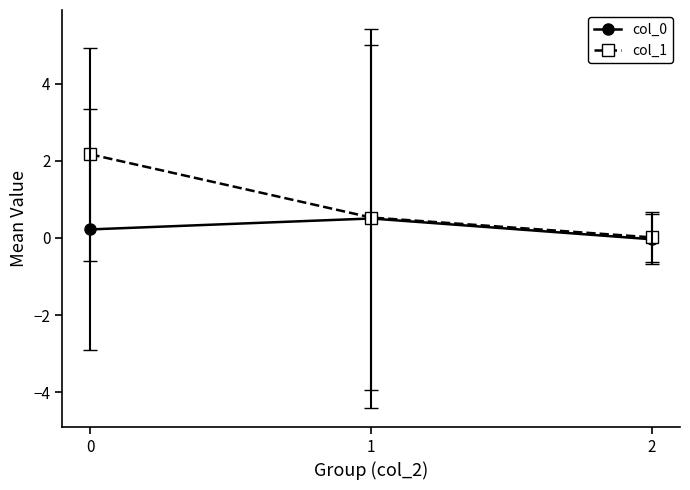

Which series has the largest range (max minus min)?

col_1